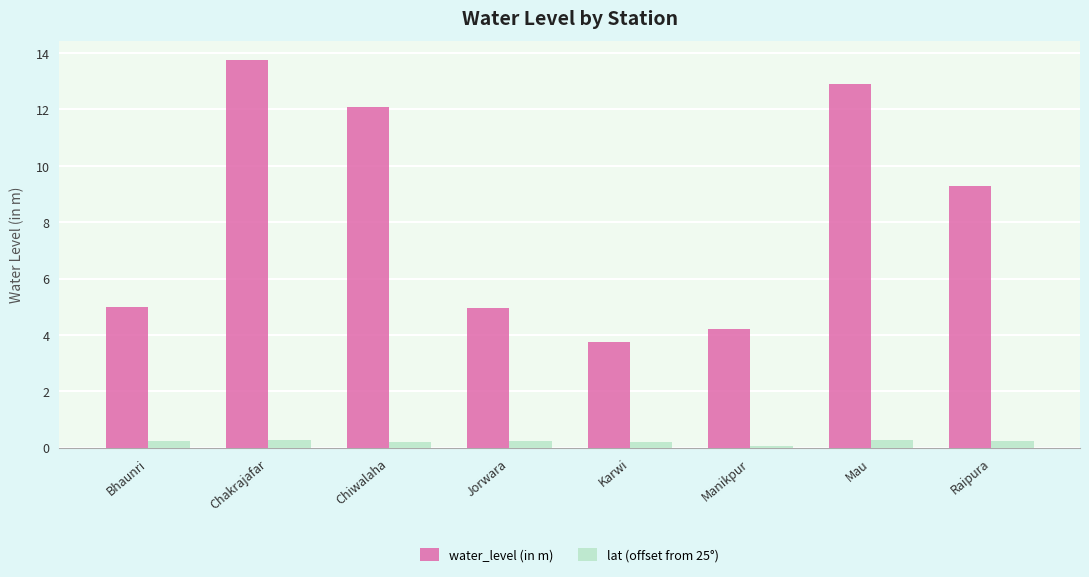

What is the difference between the second highest and second lowest values in the lat (offset from 25°) series?

0.1